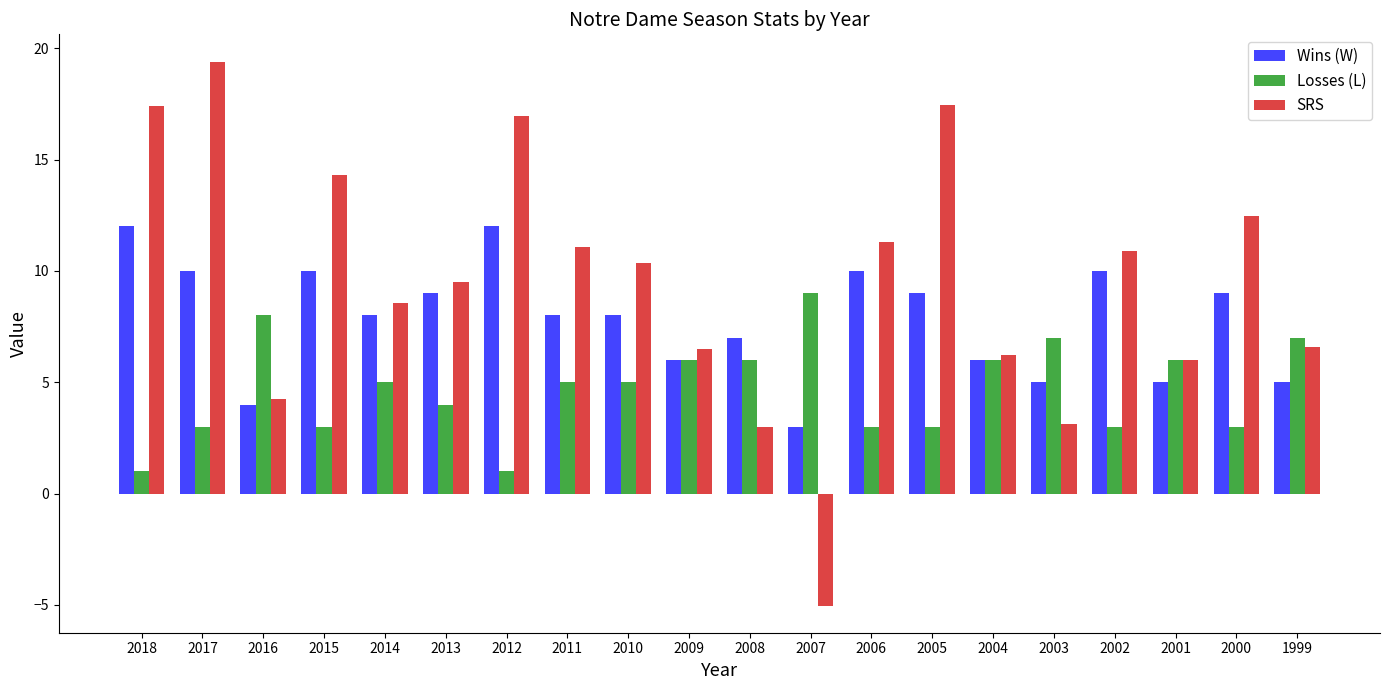

What are all the series names shown in the legend?

Wins (W), Losses (L), SRS